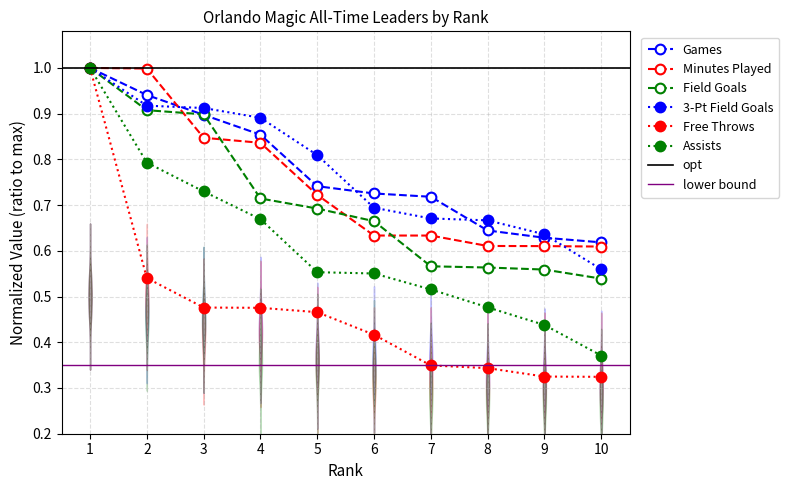

What is the sum of all Free Throws values?

4.7